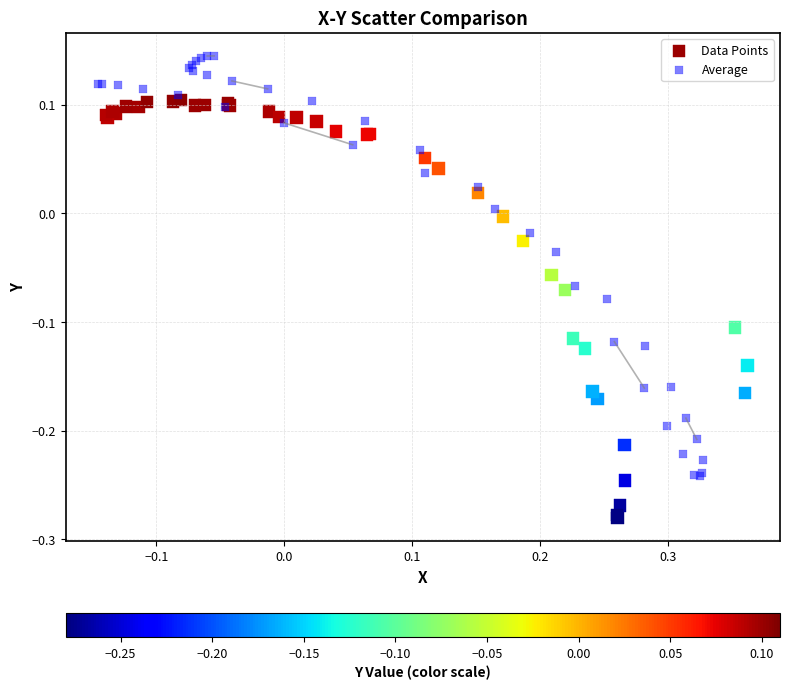

Which series contains the highest Y value?

Average